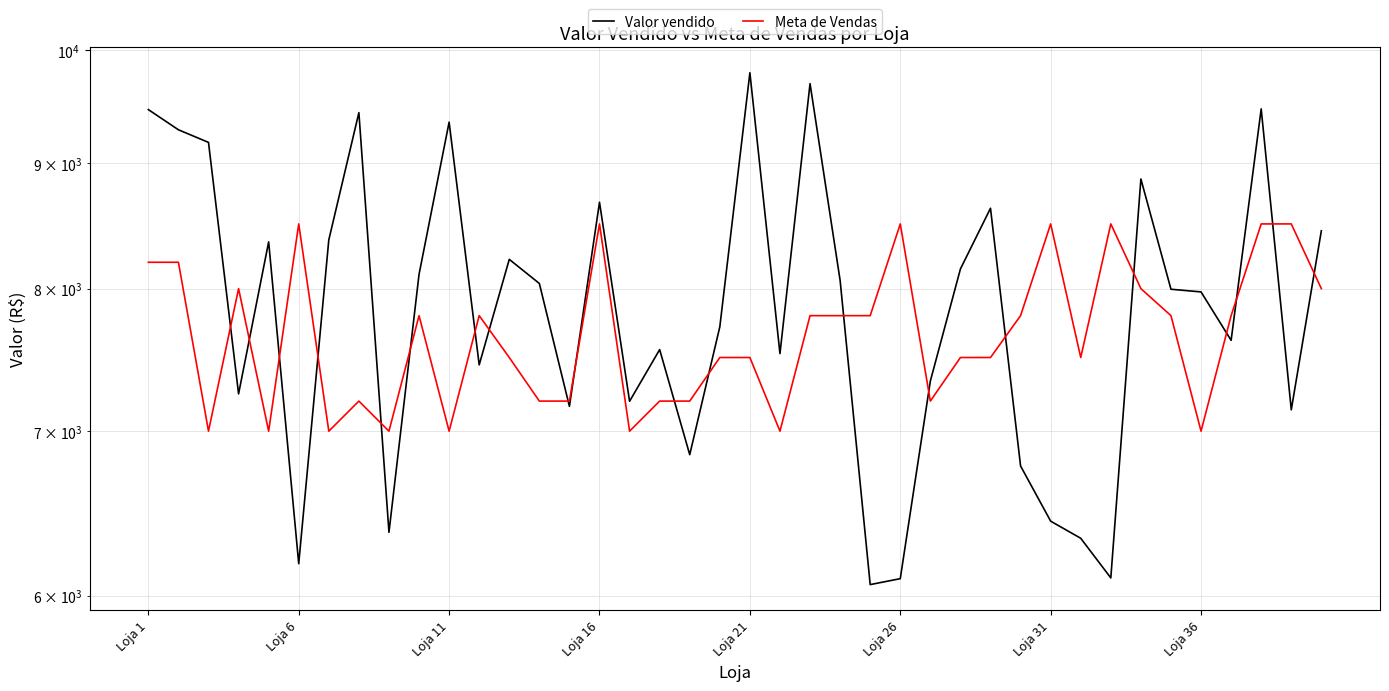

True or false: Meta de Vendas has a value of 7000.0 at Loja 36.

True